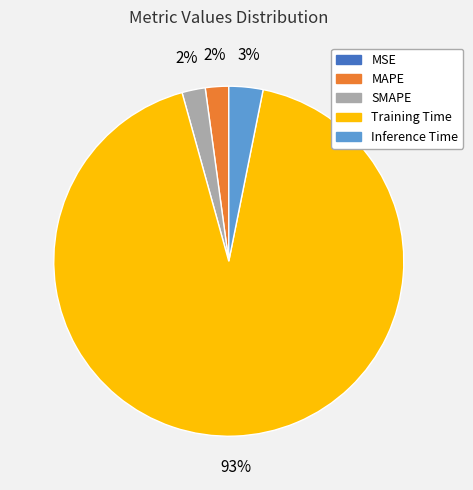

Which slice is the largest?

Training Time